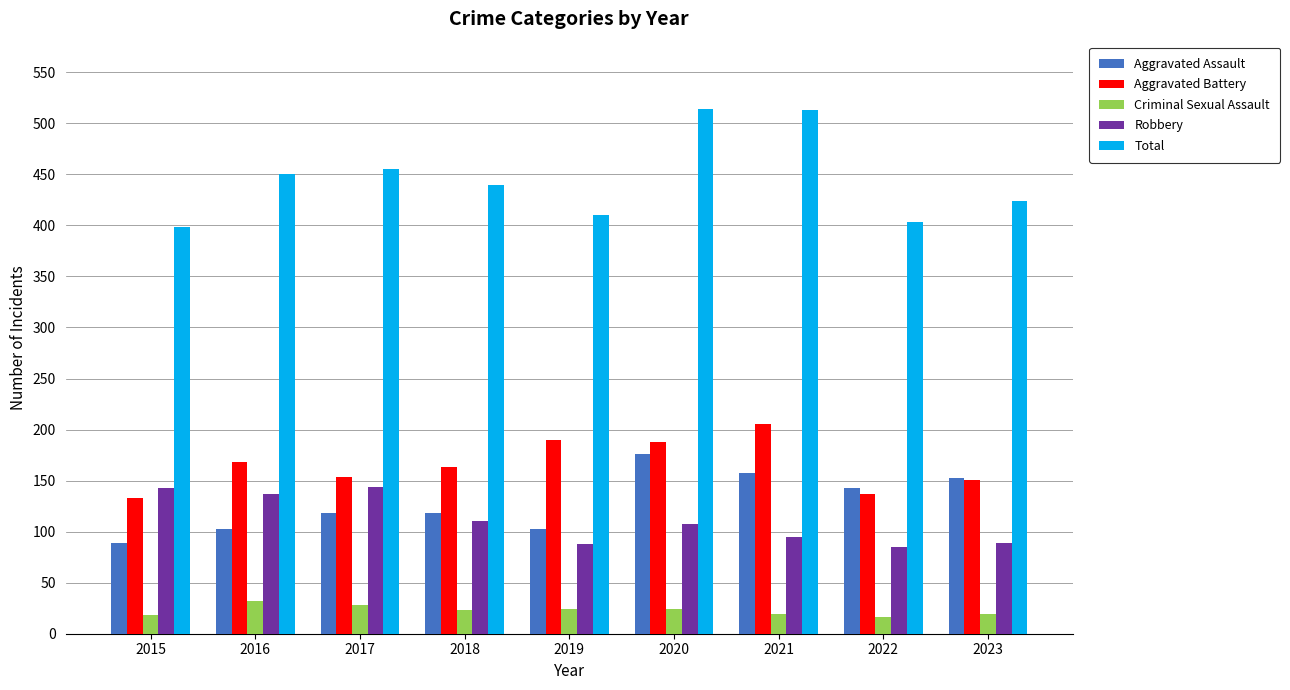

At how many categories does at least one series exceed 273?

9